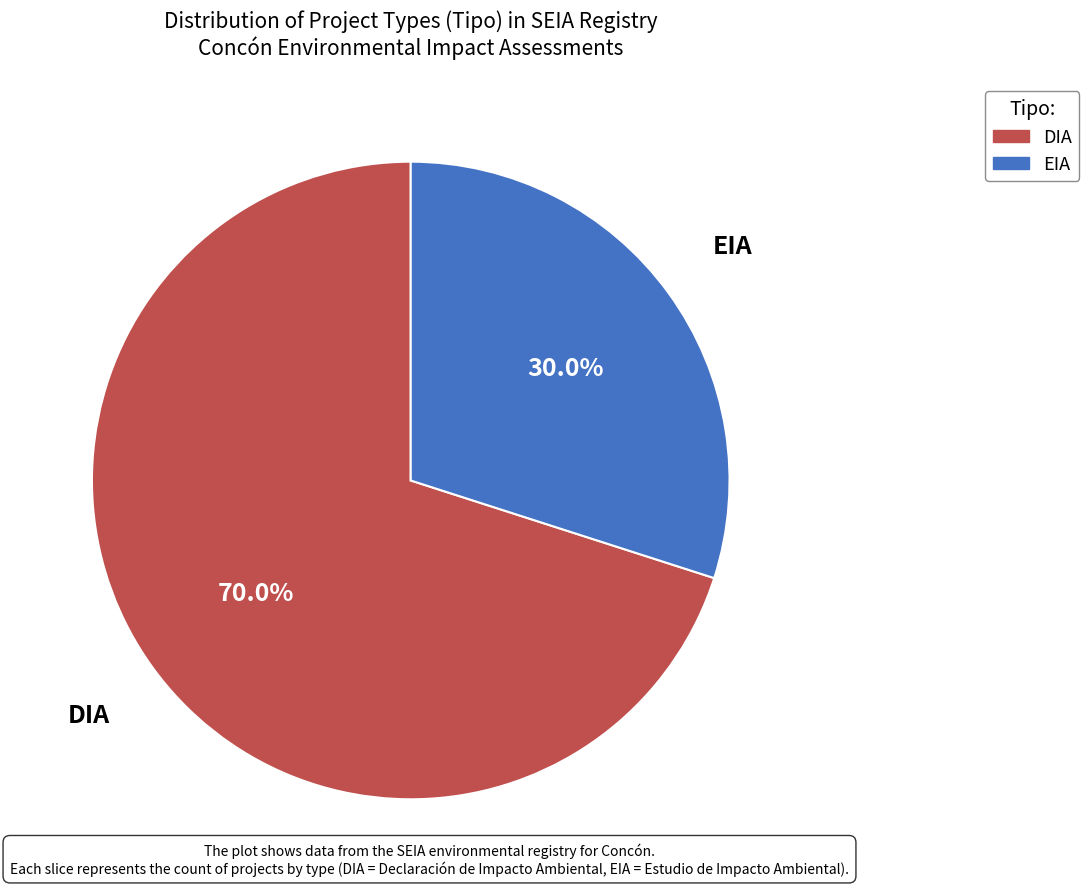

To the nearest percent, what portion does EIA represent?

30%